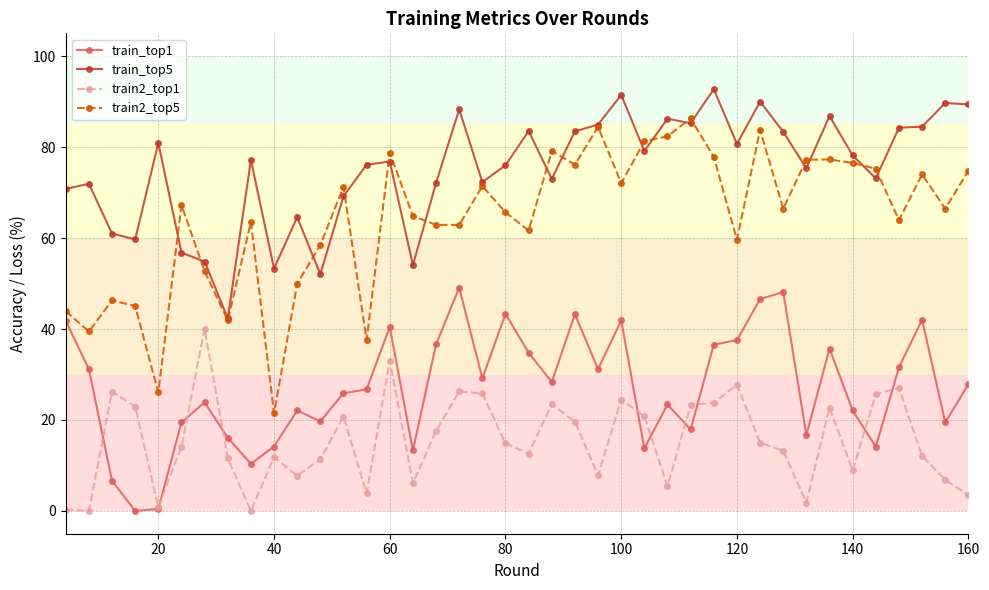

True or false: train_top5 and train_top1 cross at least once.

False